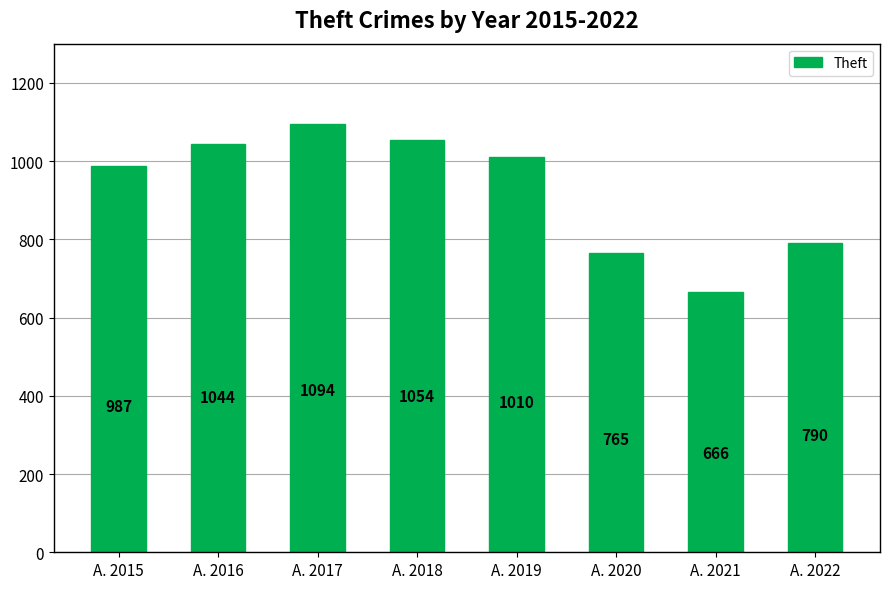

What is the value of the 8th bar from the left?

790